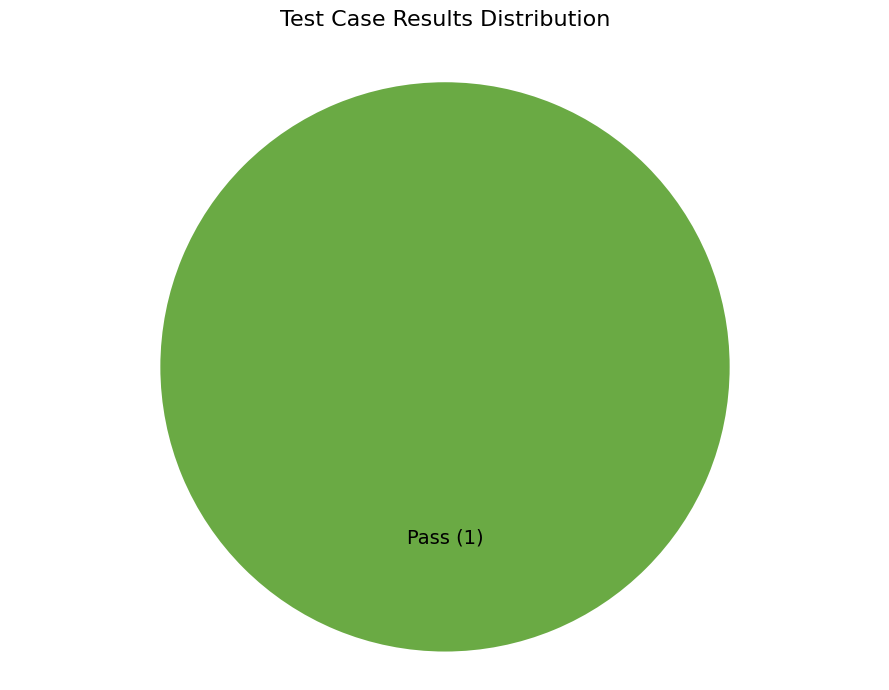

Rank the categories by value from lowest to highest.

Pass